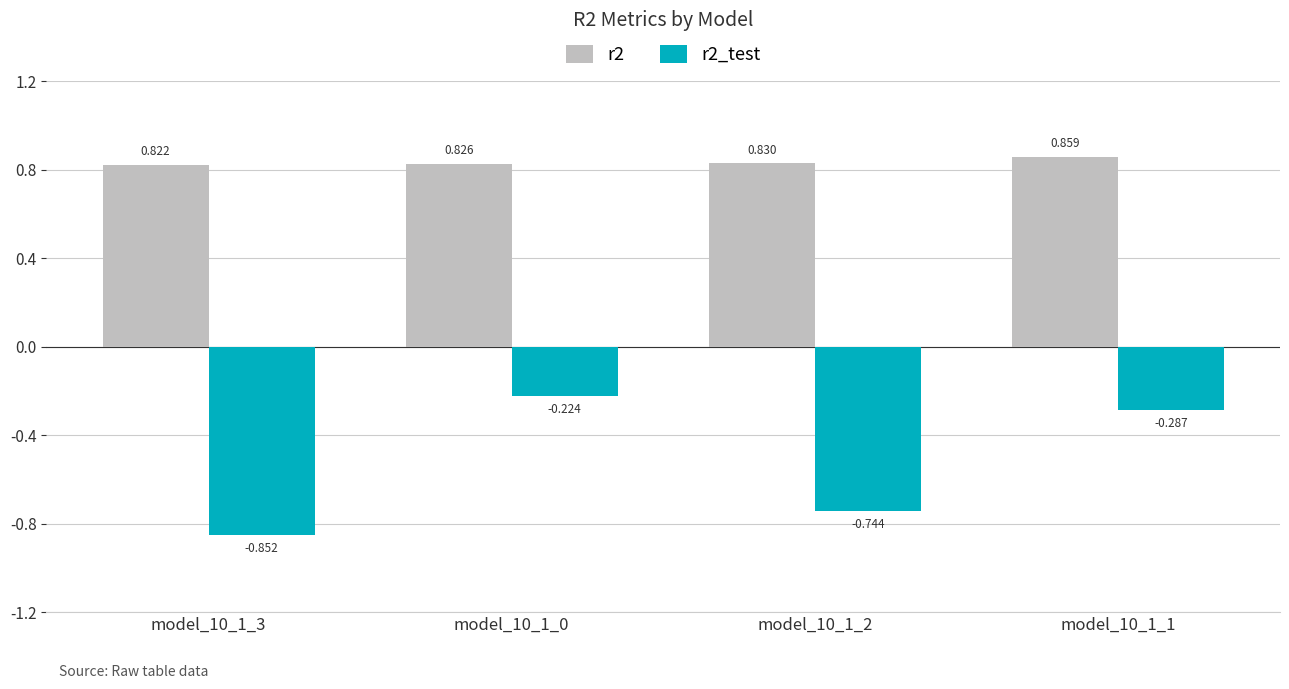

What is the sum of the r2 values at model_10_1_2 and model_10_1_3?

1.7